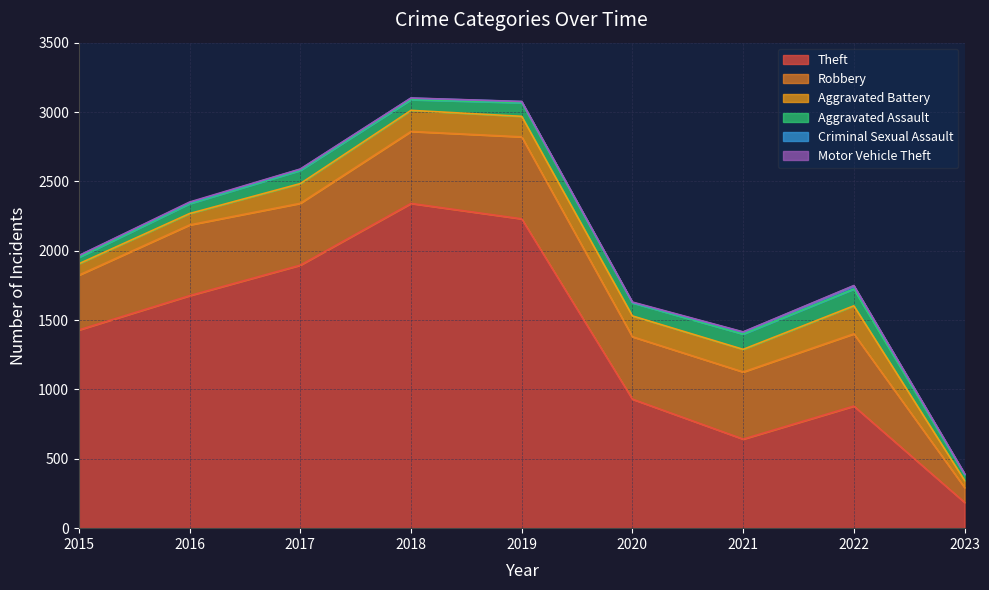

In Motor Vehicle Theft, how many points are higher than both neighbors (excluding endpoints)?

2